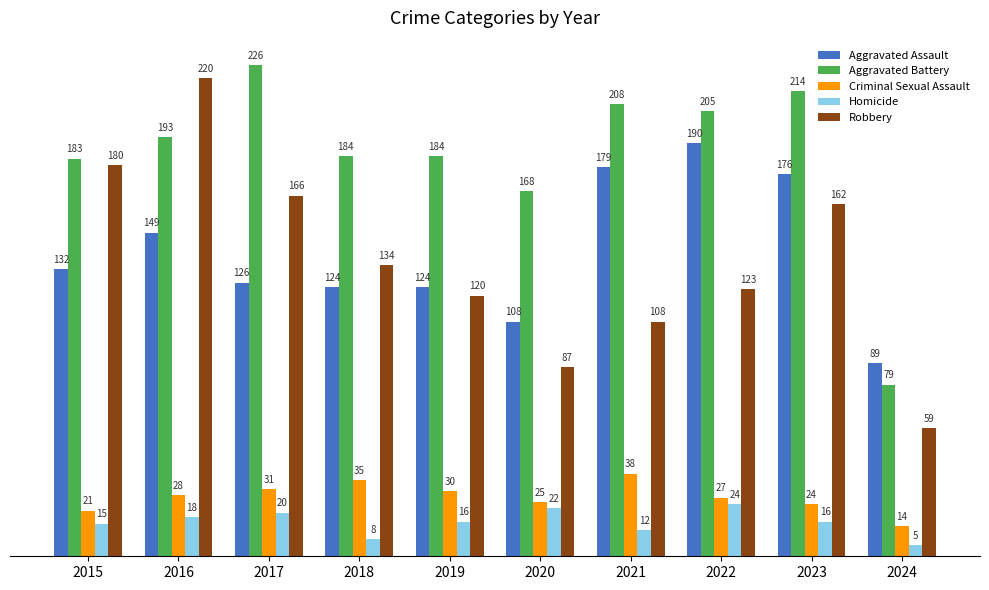

True or false: Criminal Sexual Assault has a value of 48 at 2018.

False